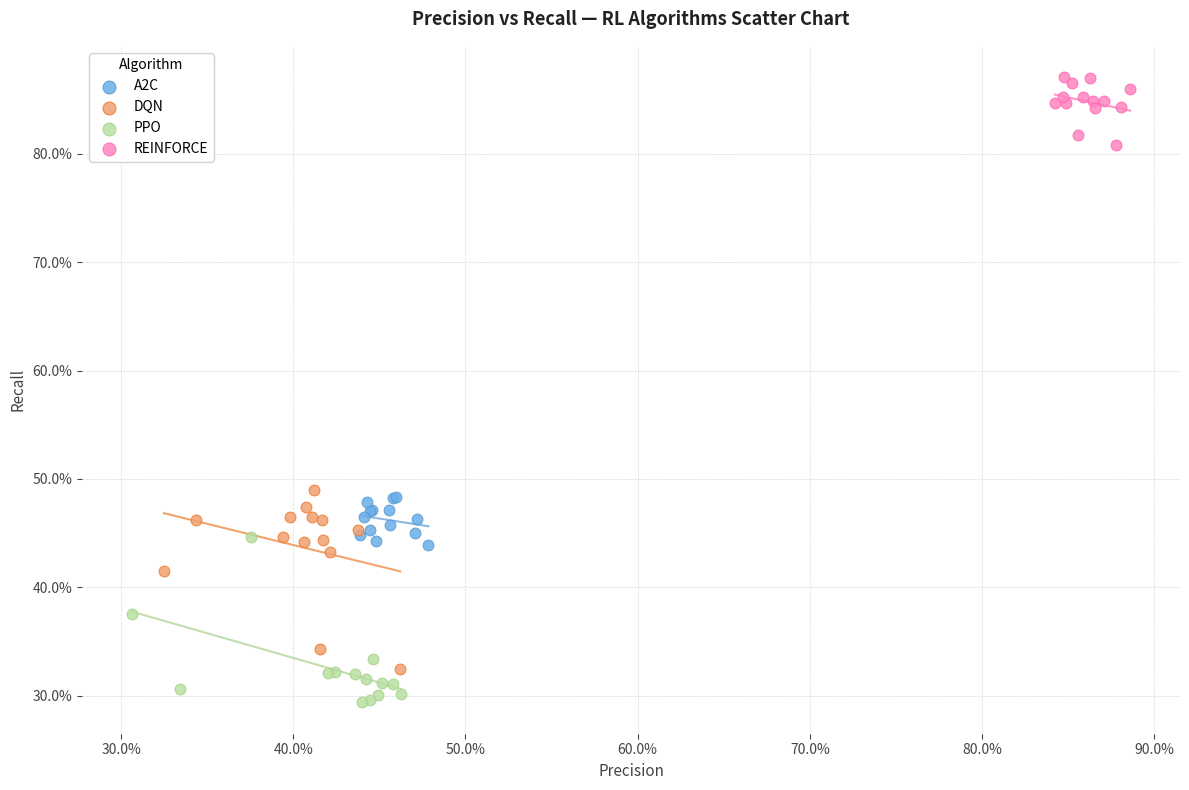

Which series has the widest spread of Y values?

DQN